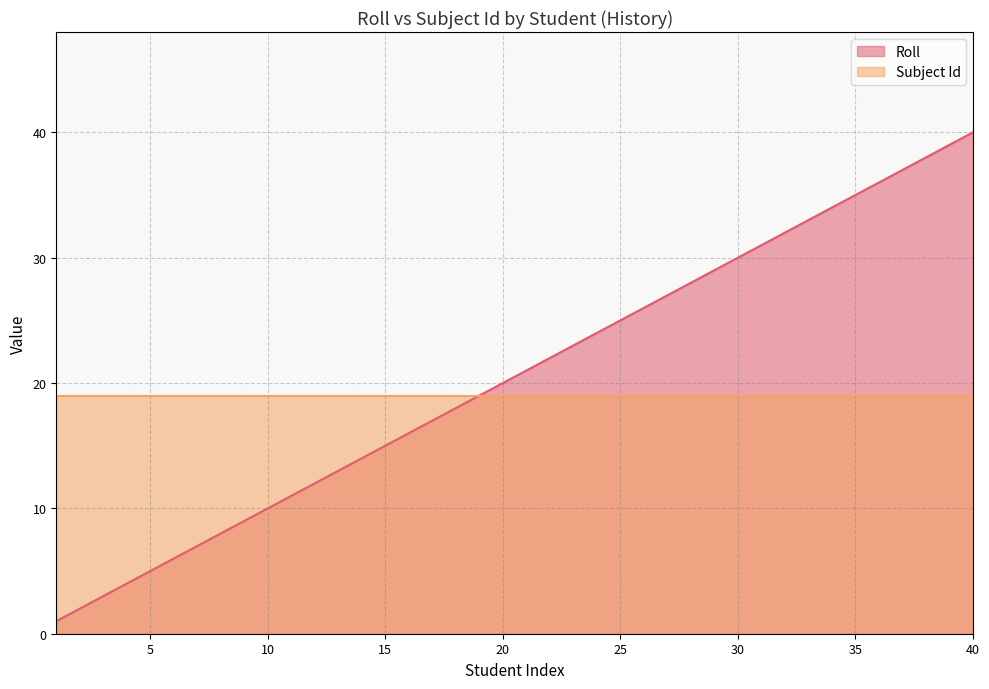

Does the chart display data point markers on the line(s)?

No